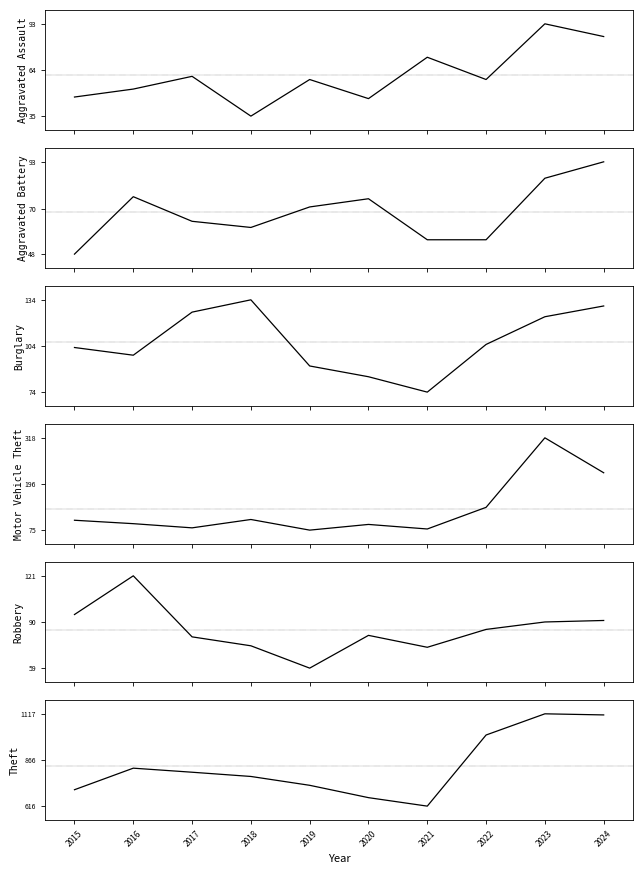

Which series has the largest total across all categories?

Theft